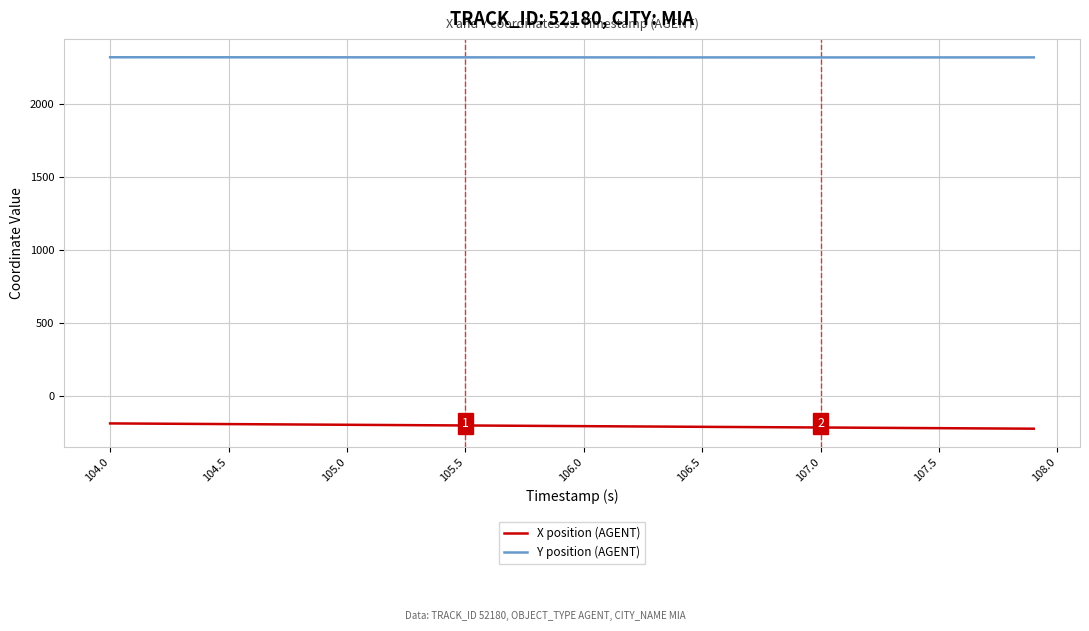

What is the lowest value of the X position (AGENT) series?

-221.6